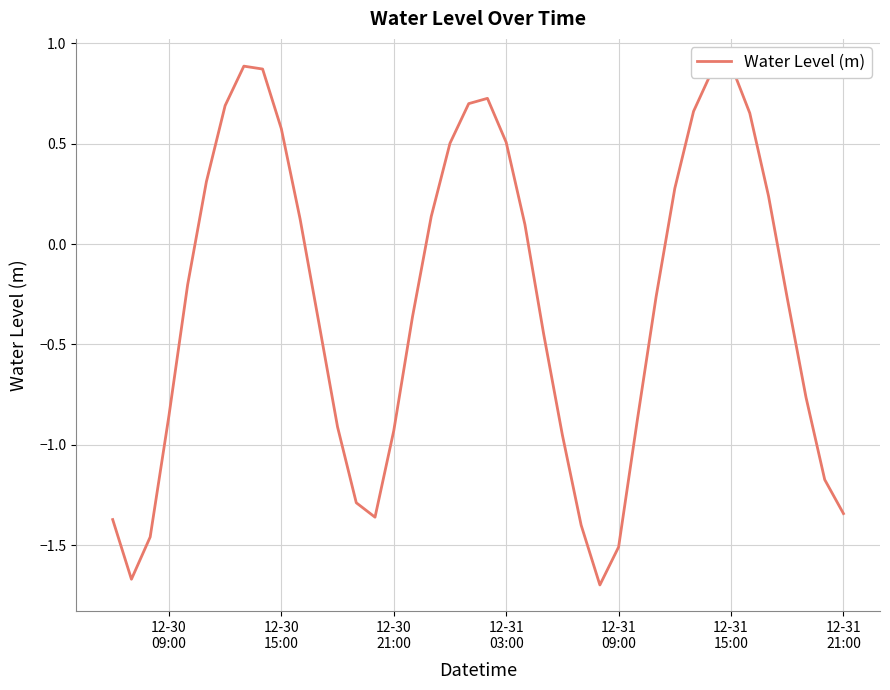

What is the average value?

-0.3